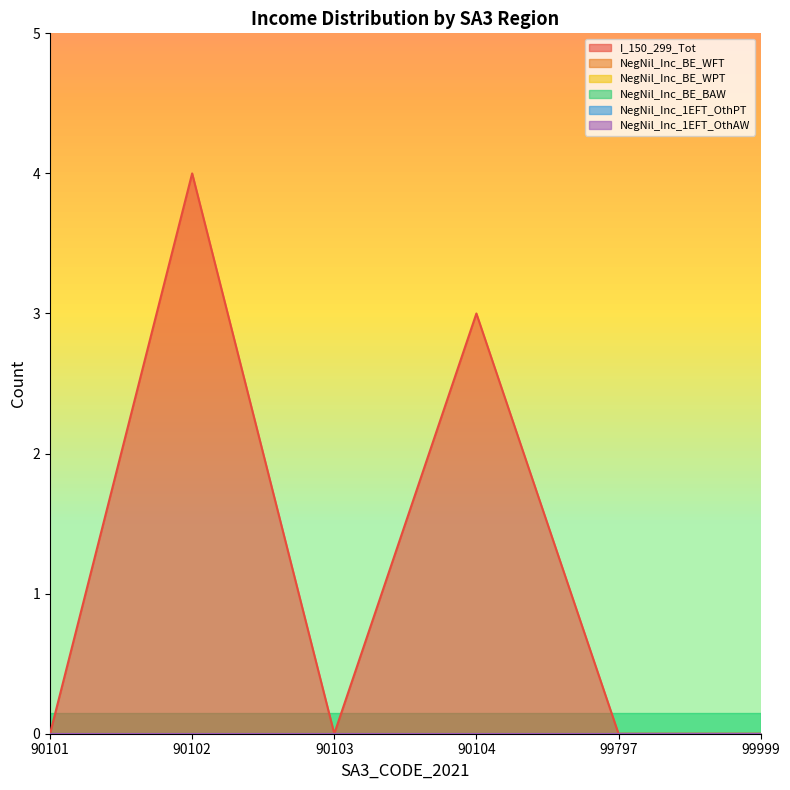

Which series has the largest total across all categories?

I_150_299_Tot